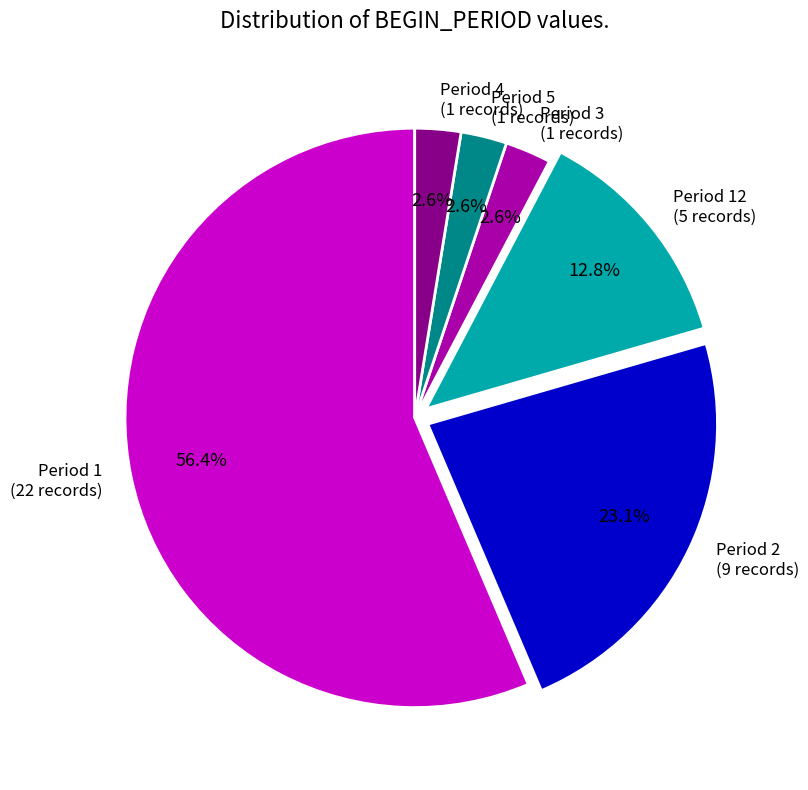

What is the largest slice in the pie chart?

Period 1